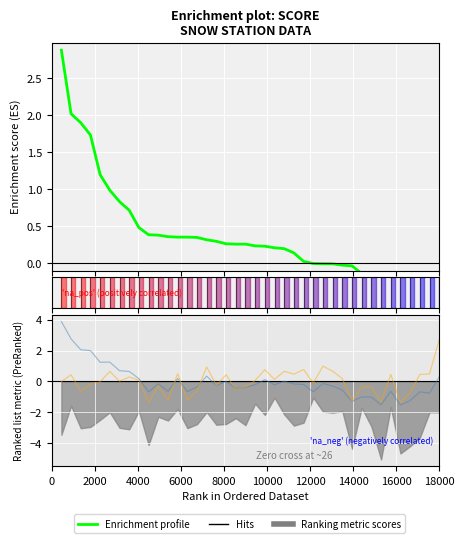

What is the label of the 35th point from the right?

10000